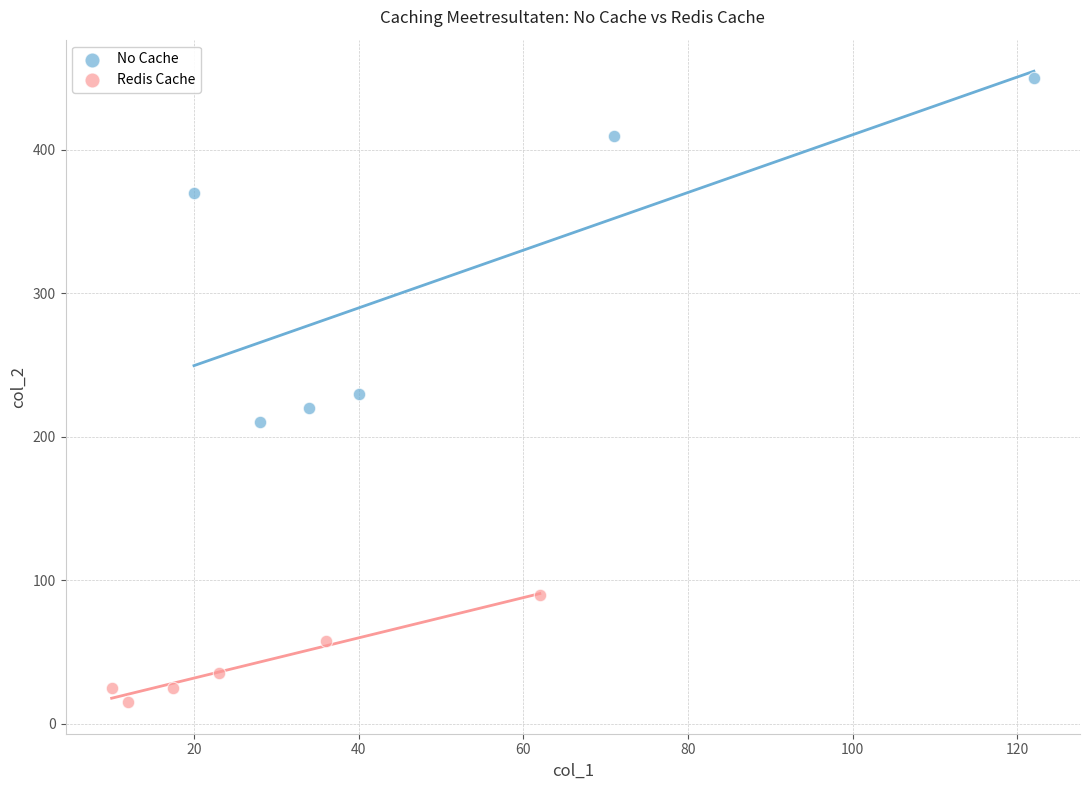

Which series has the largest Y range (max minus min)?

No Cache